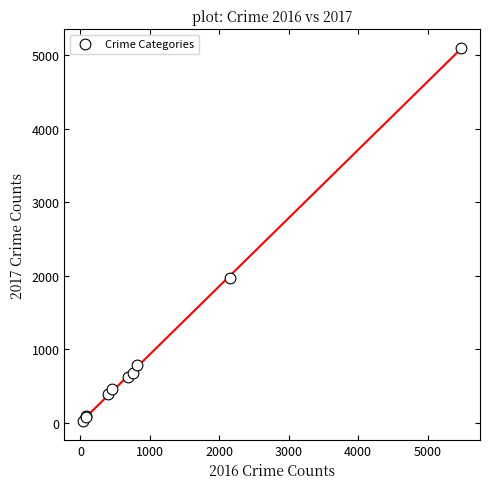

What Y value in the scatter plot is closest to 2559?

1968